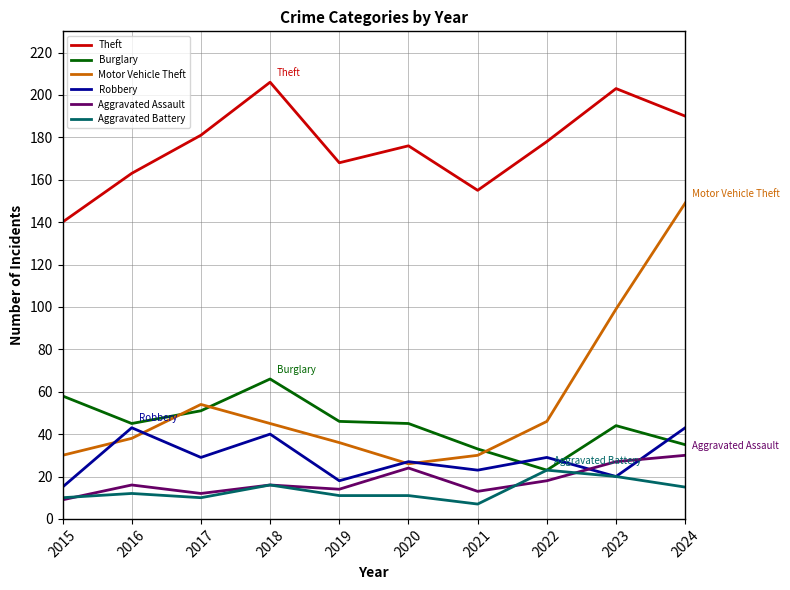

At 2017, list the series in order from smallest to largest.

Aggravated Battery, Aggravated Assault, Robbery, Burglary, Motor Vehicle Theft, Theft